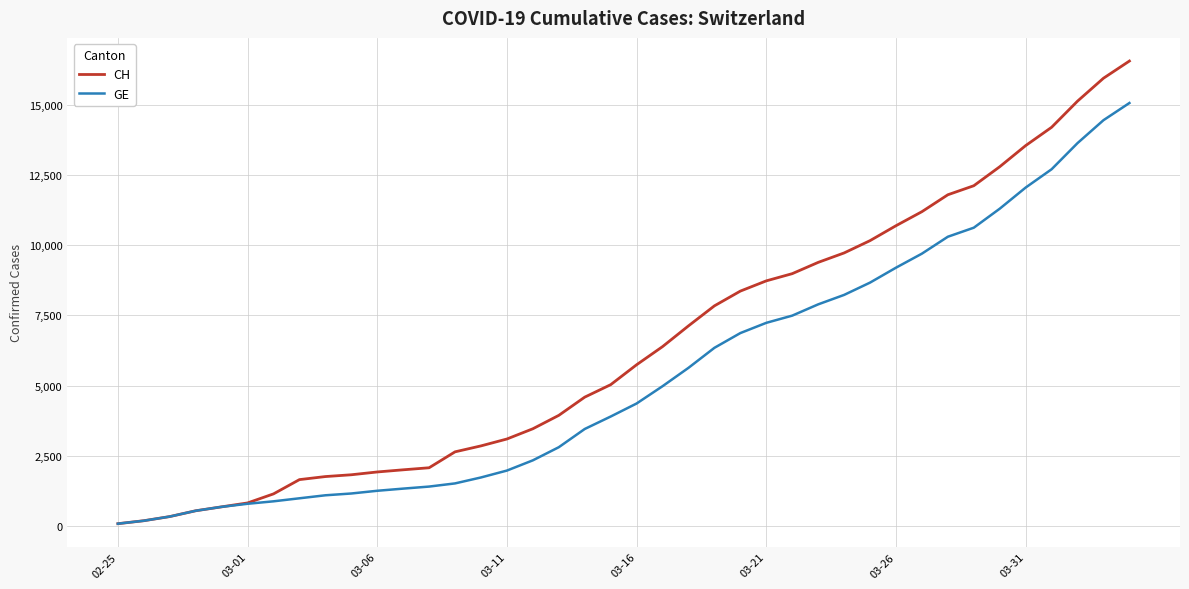

What is the maximum value shown in the chart?

16574